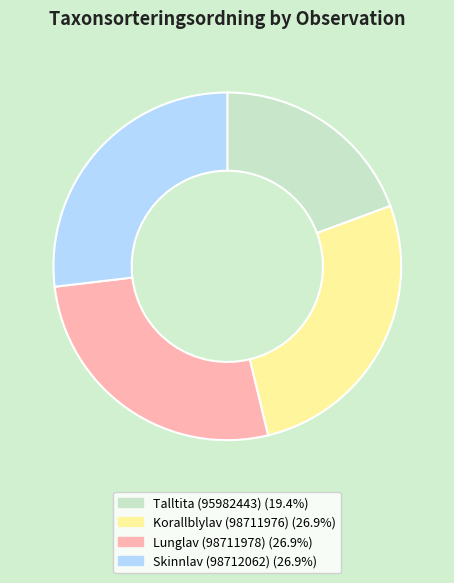

What is the ratio of the value at Lunglav (98711978) to the value at Skinnlav (98712062)?

1.0